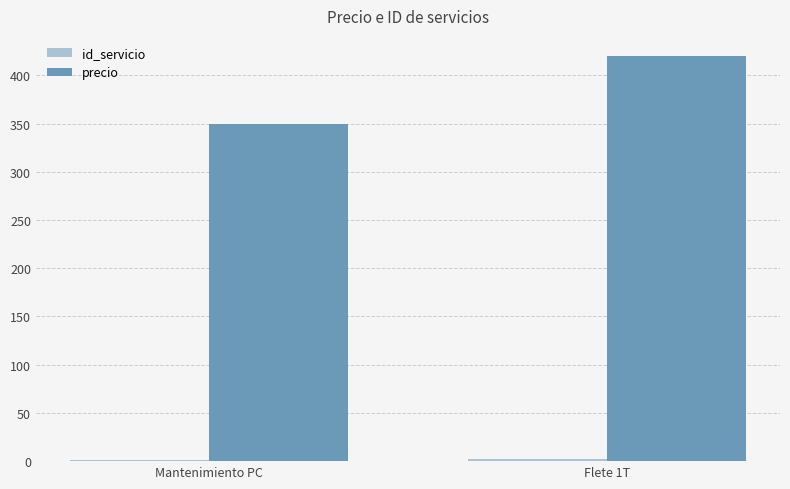

At which category does the chart reach its peak across all series?

Flete 1T